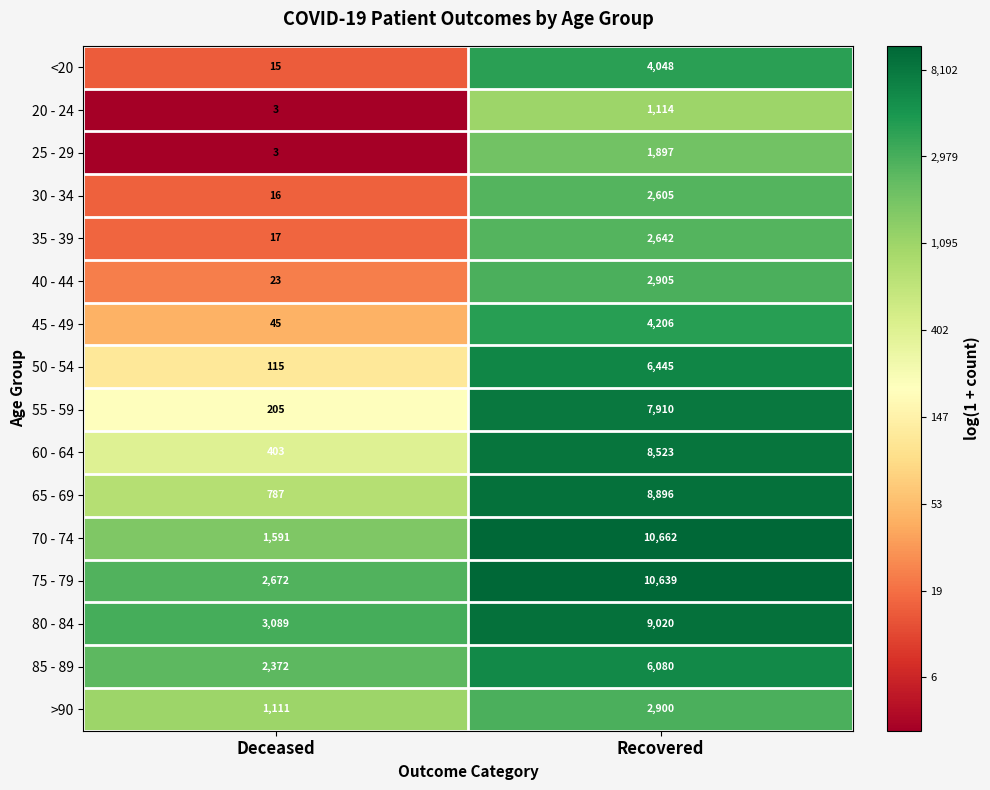

How many data points does each series have?

2